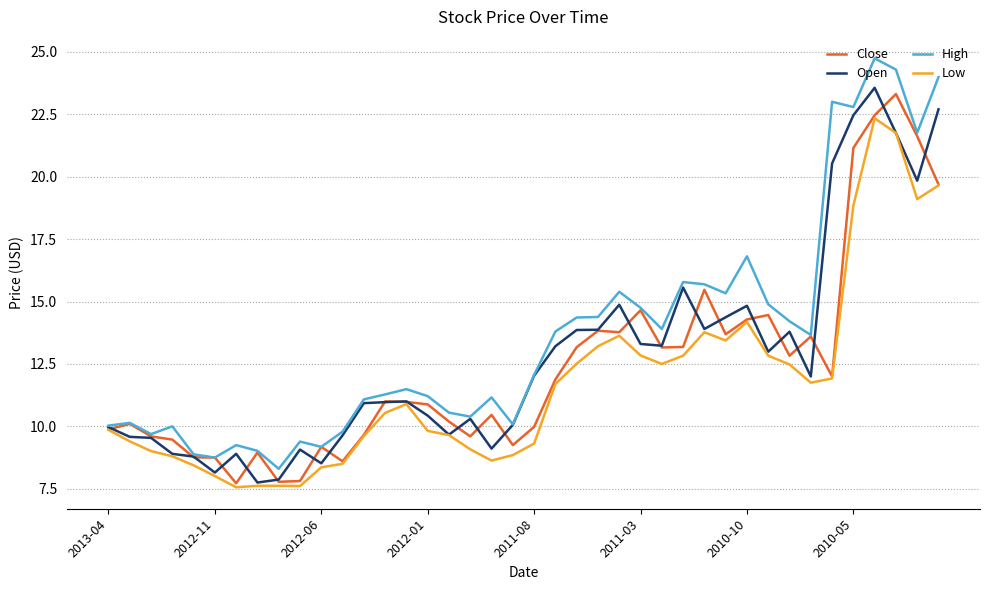

Which series has the largest total across all categories?

High